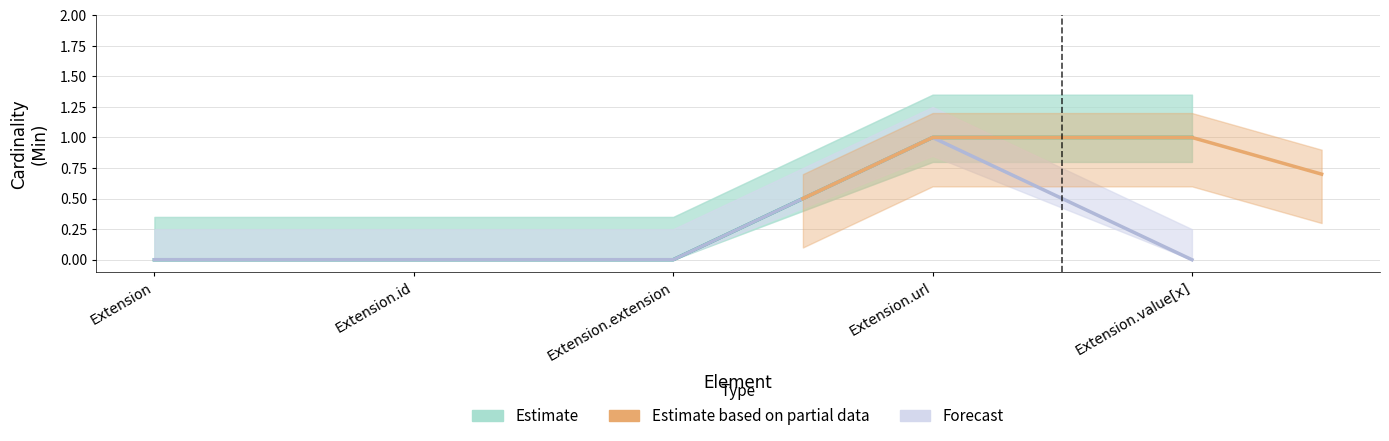

True or false: Estimate has a value of 0.0 at Extension.extension.

True